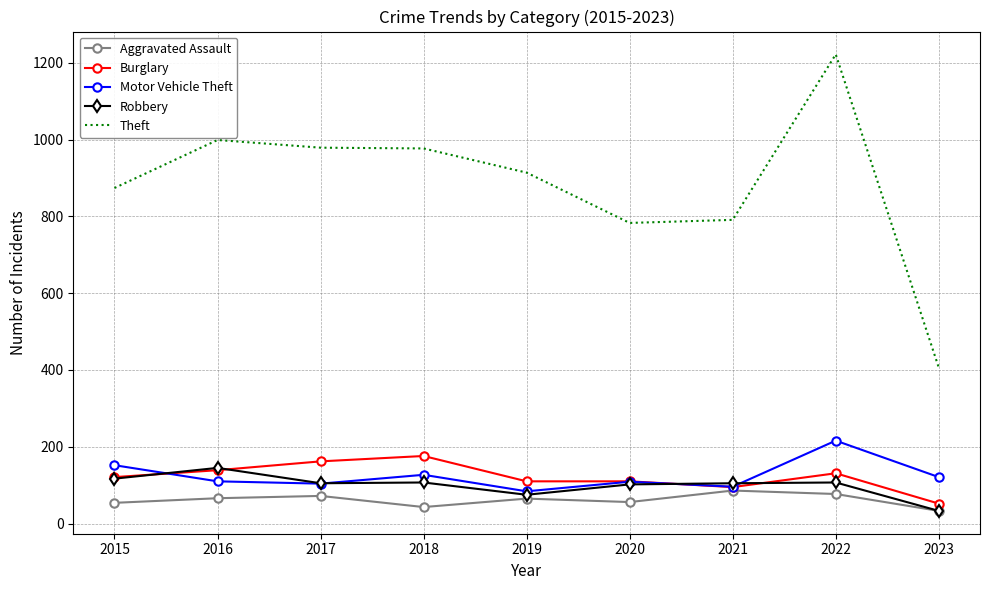

True or false: Theft and Burglary cross at least once.

False